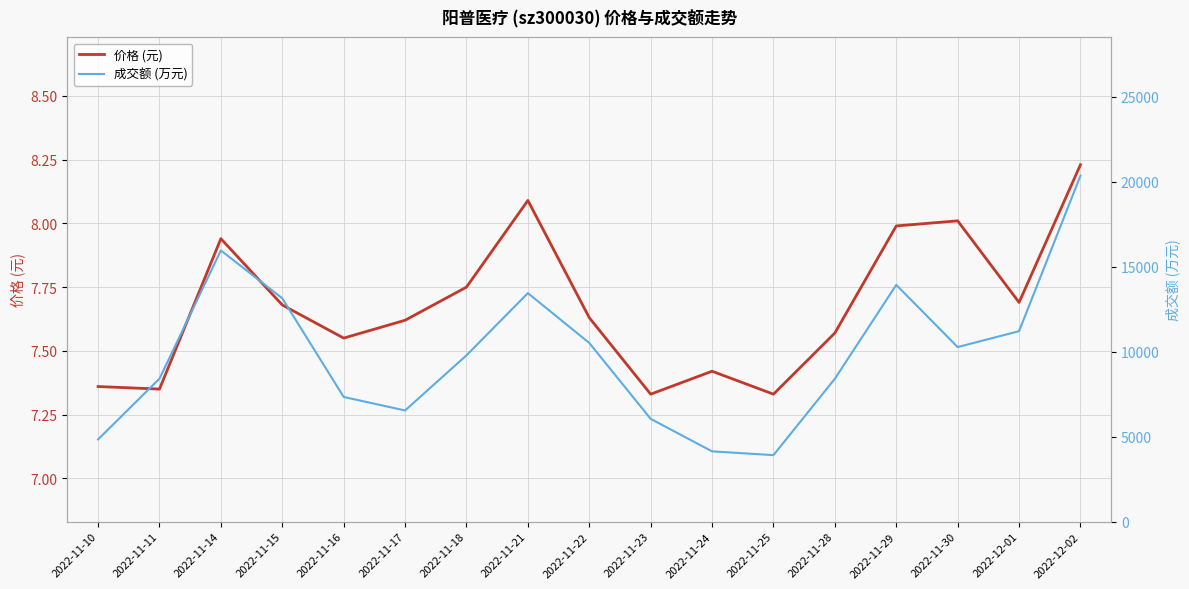

What position from the right is 2022-11-22?

9